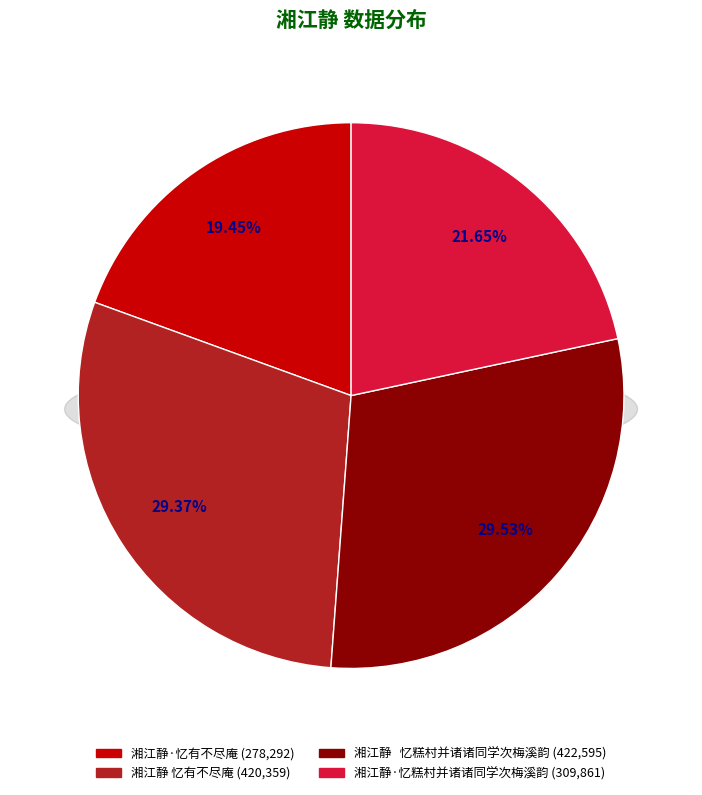

To the nearest percent, what is the difference between the largest and smallest slice percentages?

10%